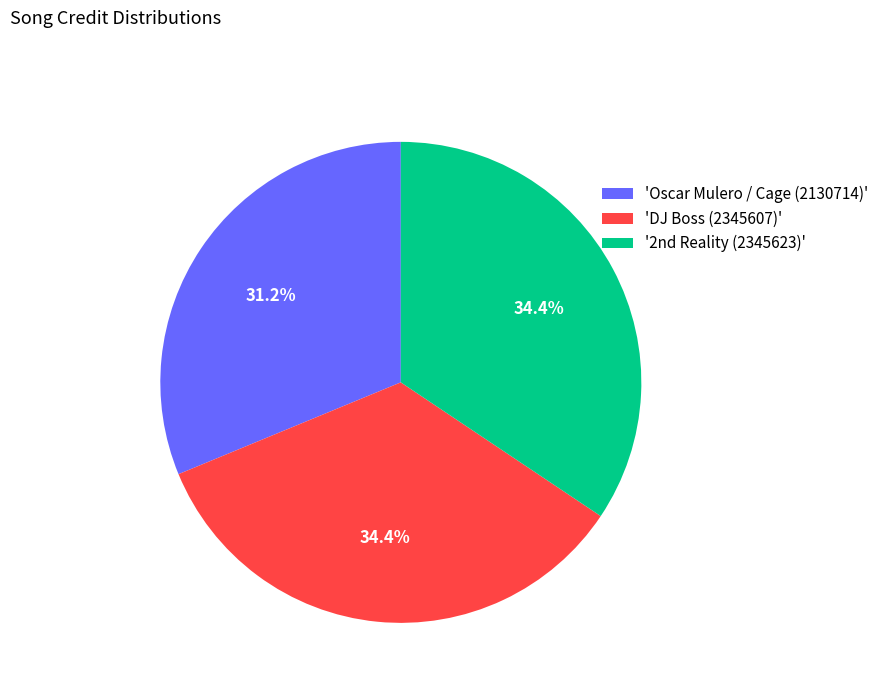

What is the smallest slice in the pie chart?

'Oscar Mulero / Cage (2130714)'